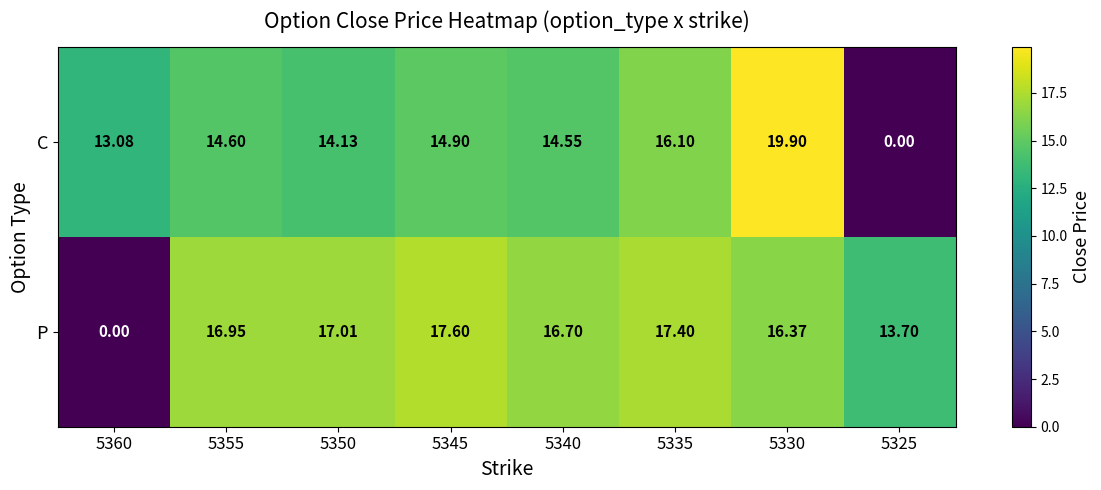

Rank the series by their maximum value, from highest to lowest.

C, P